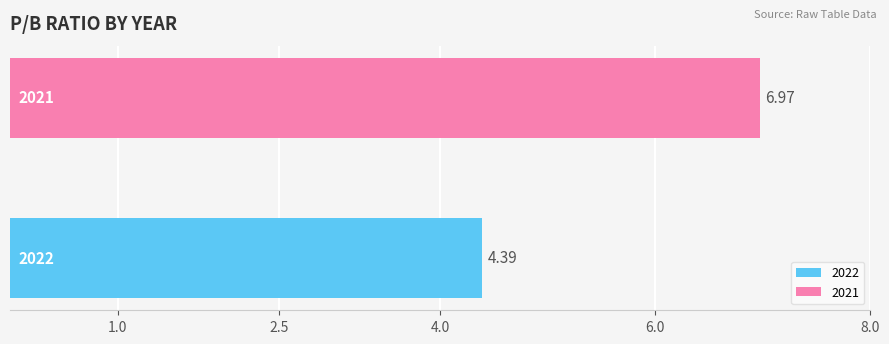

What is the maximum value shown in the chart?

7.0